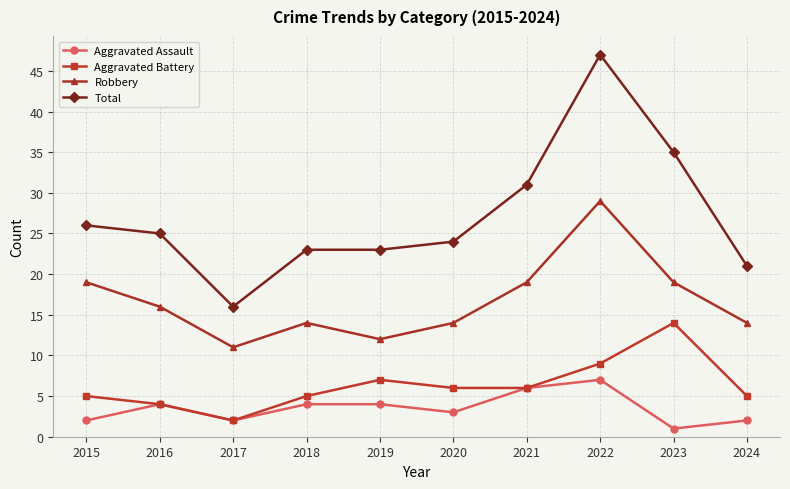

Reading left to right, what are all the values shown in this chart?

Aggravated Assault: 2	4	2	4	4	3	6	7	1	2
Aggravated Battery: 5	4	2	5	7	6	6	9	14	5
Robbery: 19	16	11	14	12	14	19	29	19	14
Total: 26	25	16	23	23	24	31	47	35	21